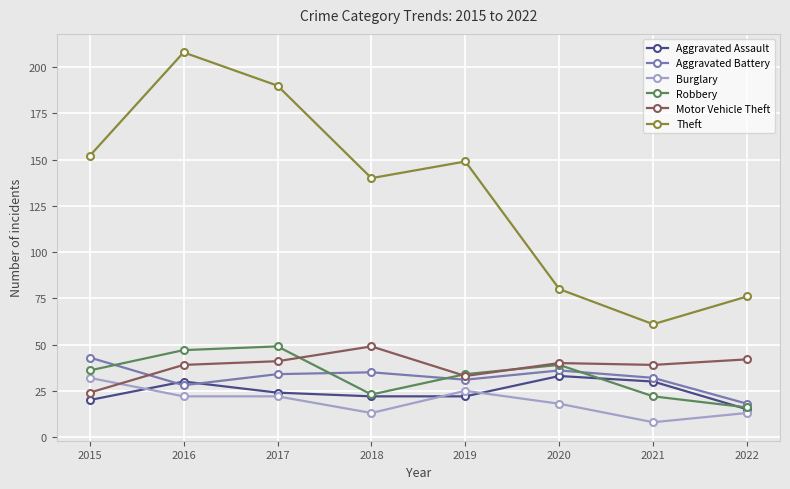

Is it true that Aggravated Assault equals 8 at 2022?

False